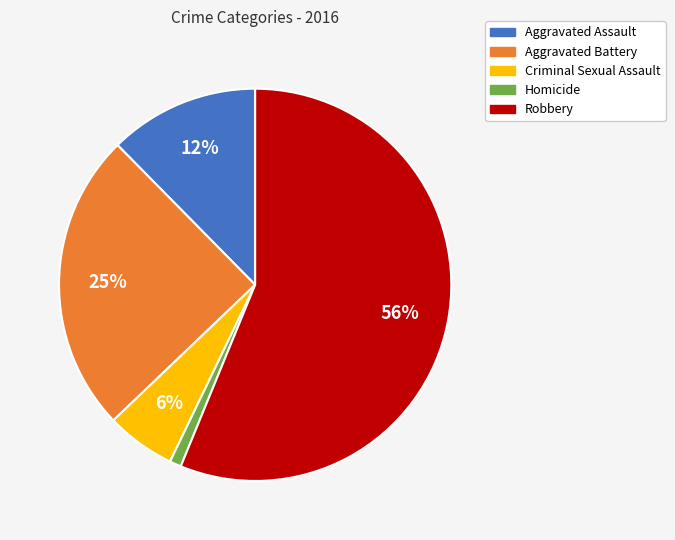

To the nearest percent, what is the average slice percentage?

20%